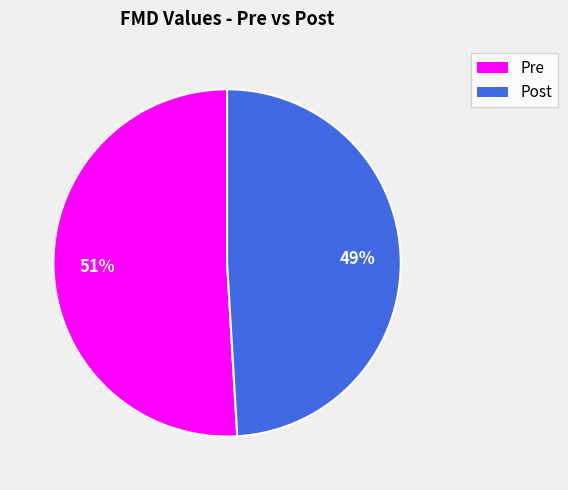

To the nearest percent, what is the average slice percentage?

50%